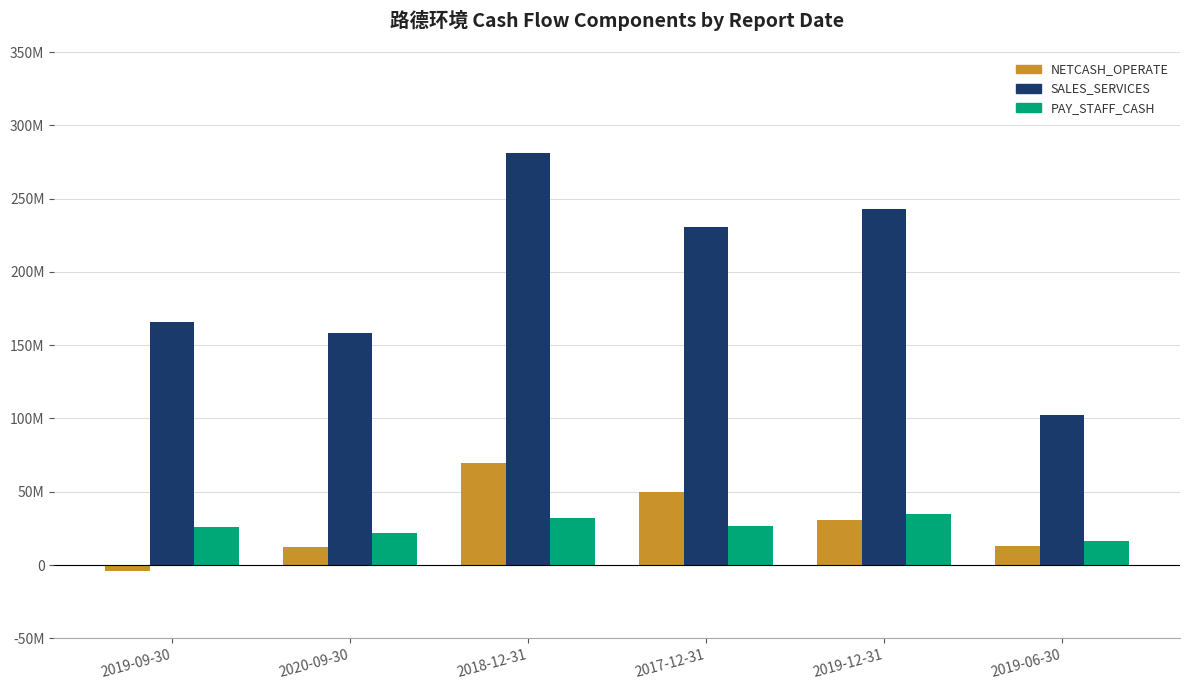

What is the approximate value of PAY_STAFF_CASH at 2019-12-31?

34731480.6